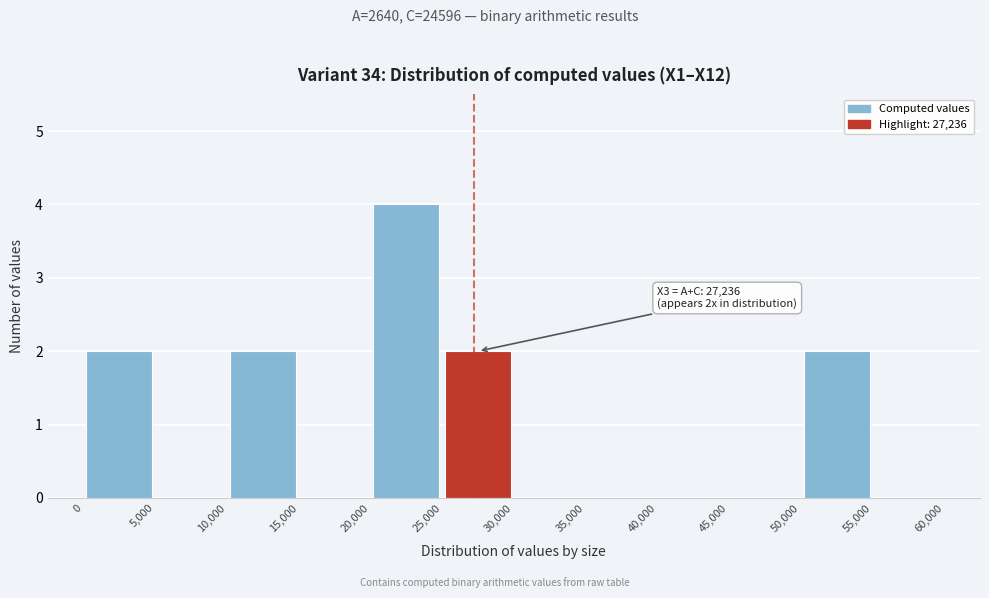

Which range on the x-axis has the tallest bar?

20,000 to 25,000